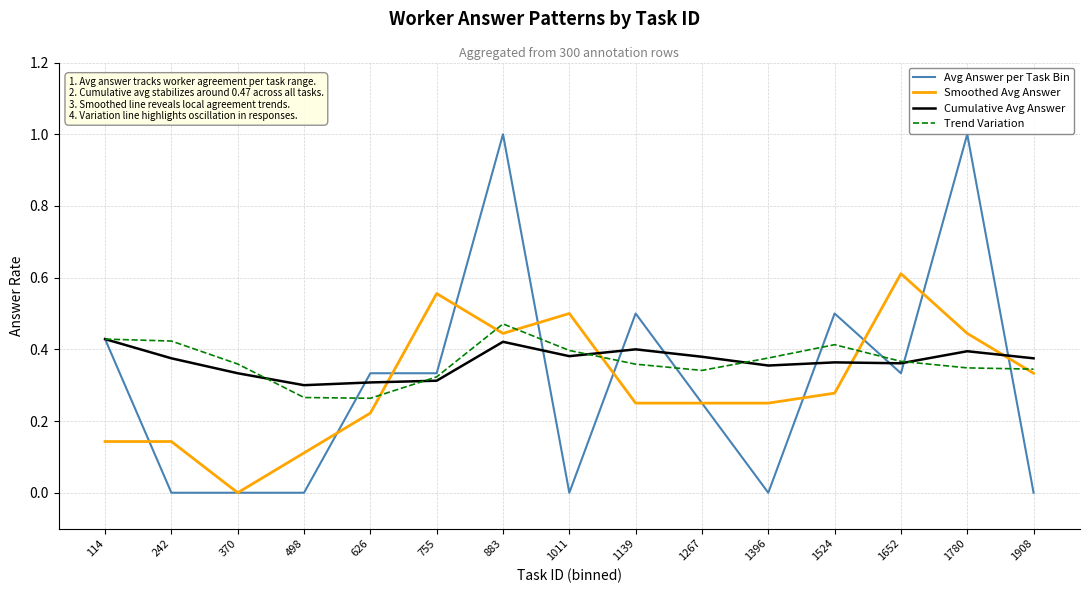

Reading left to right, list all the values displayed in this chart.

Avg Answer per Task Bin: 0.4	0.0	0.0	0.0	0.3	0.3	1.0	0.0	0.5	0.2	0.0	0.5	0.3	1.0	0.0
Smoothed Avg Answer: 0.1	0.1	0.0	0.1	0.2	0.6	0.4	0.5	0.2	0.2	0.2	0.3	0.6	0.4	0.3
Cumulative Avg Answer: 0.4	0.4	0.3	0.3	0.3	0.3	0.4	0.4	0.4	0.4	0.4	0.4	0.4	0.4	0.4
Trend Variation: 0.4	0.4	0.4	0.3	0.3	0.3	0.5	0.4	0.4	0.3	0.4	0.4	0.4	0.3	0.3